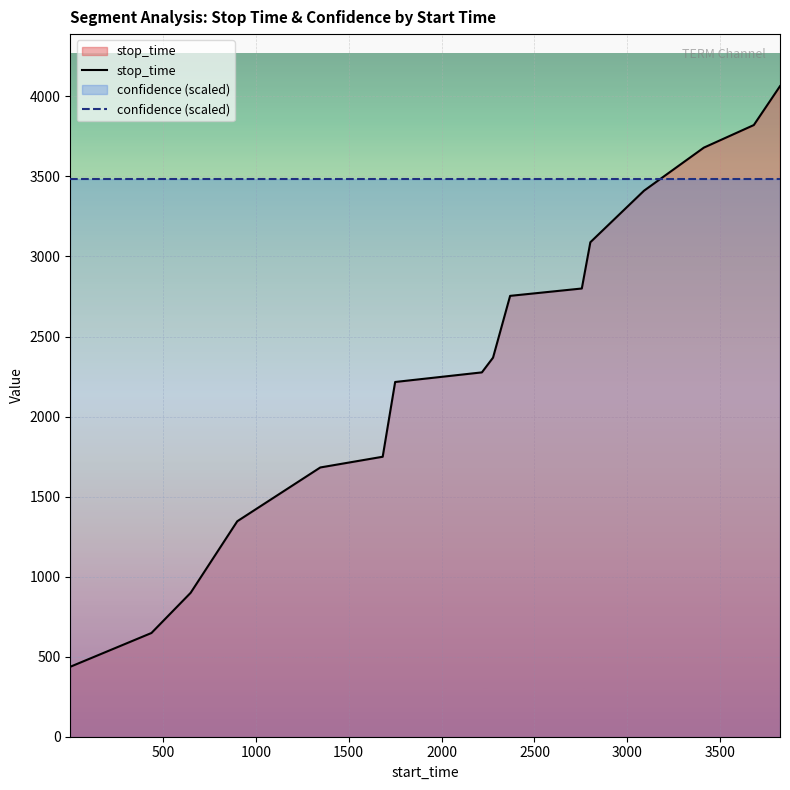

Rank the series by their average value, from lowest to highest.

stop_time, confidence (scaled)